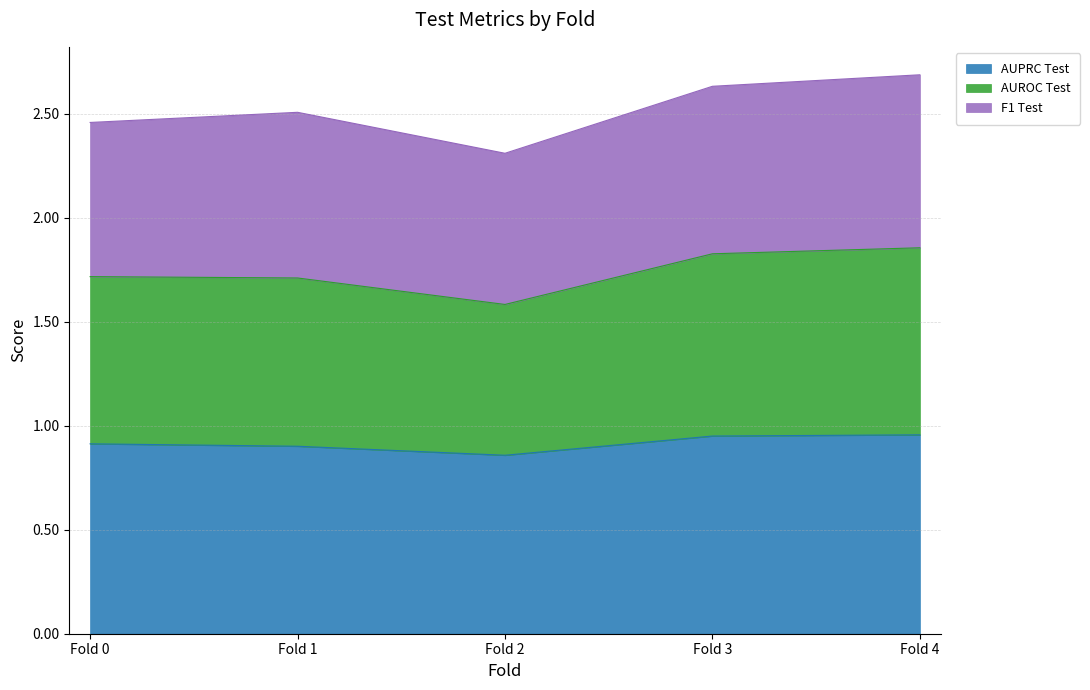

At which category is the sum across all series the highest?

Fold 4